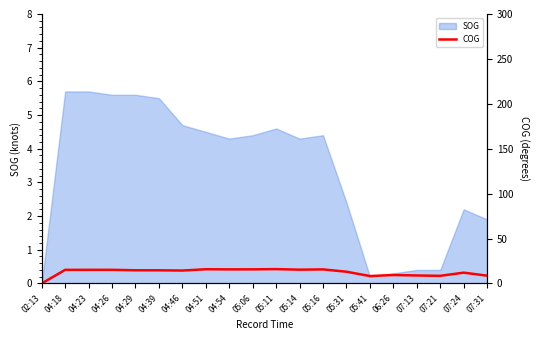

At which label is the value closest to 7?

05:41